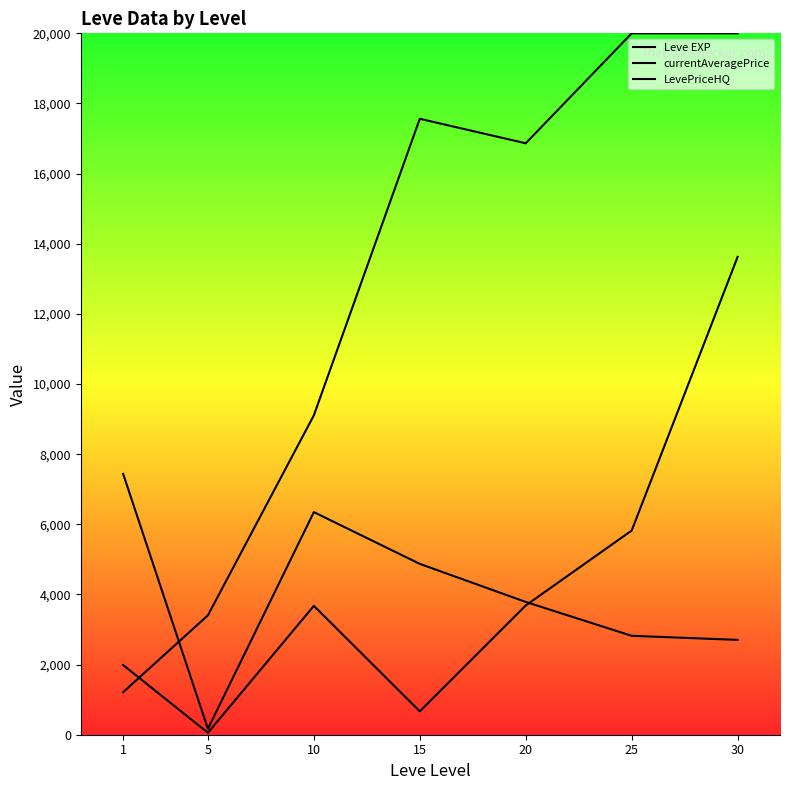

How many values in the Leve EXP series are below 16865?

3